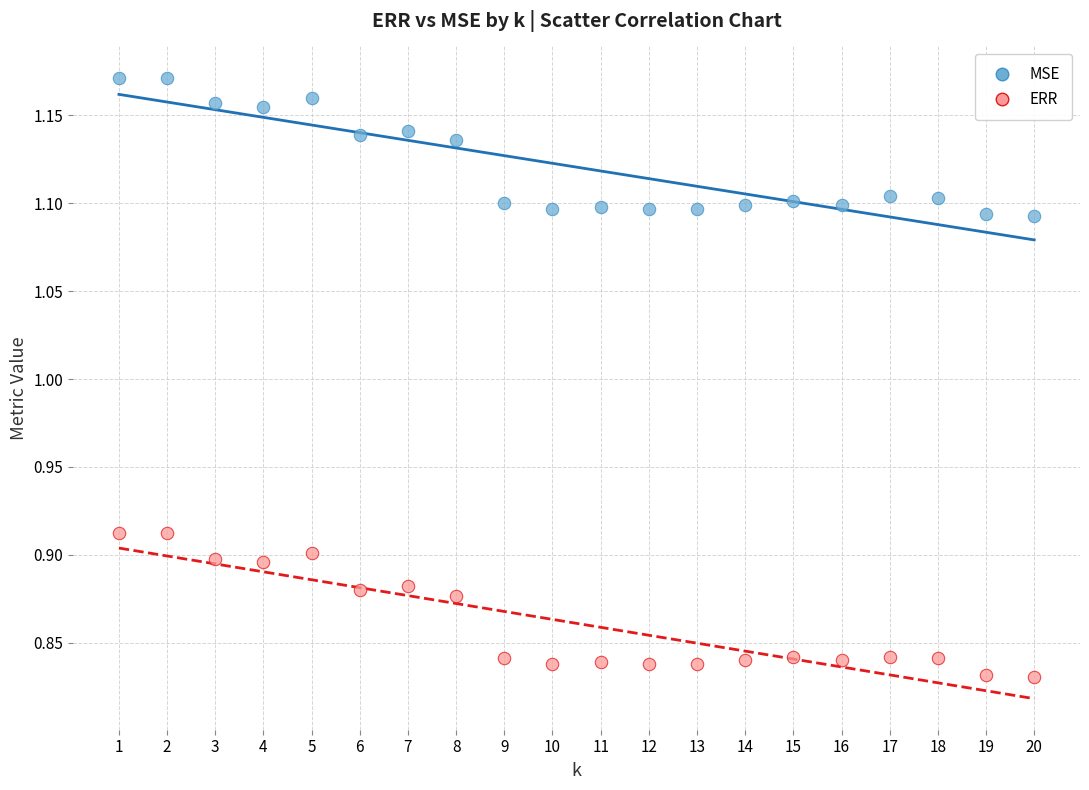

Which series reaches the maximum Y coordinate?

MSE